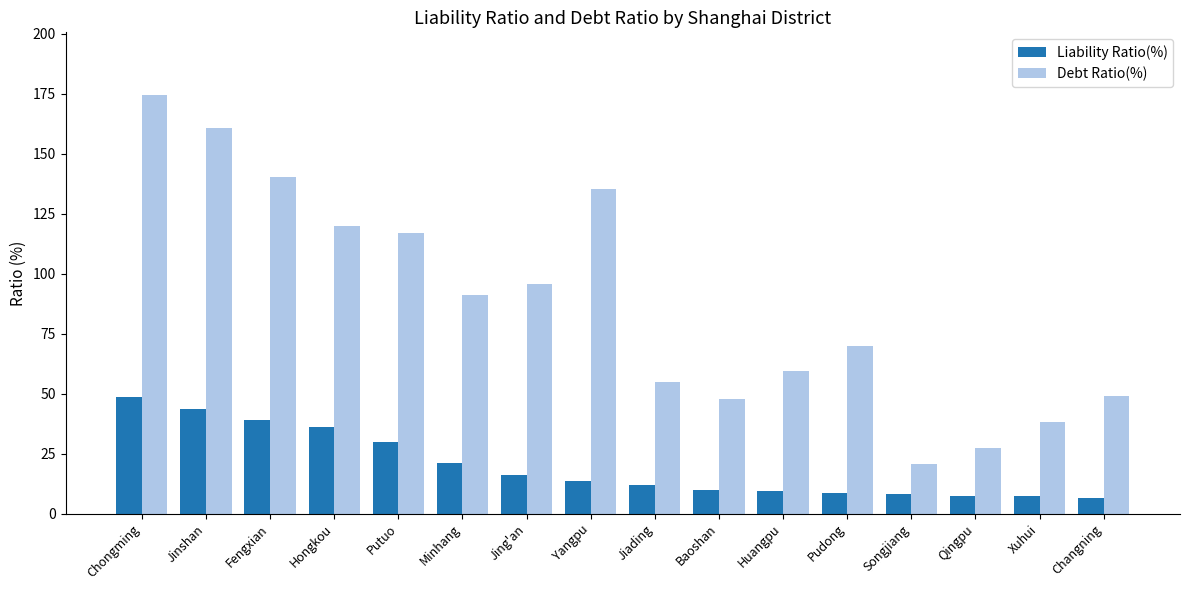

What is the spread (max minus min) of values at Pudong?

61.4